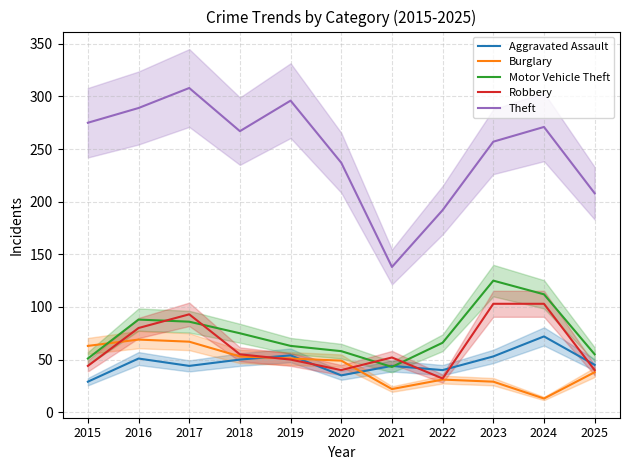

How many values in the Burglary series exceed 49?

5